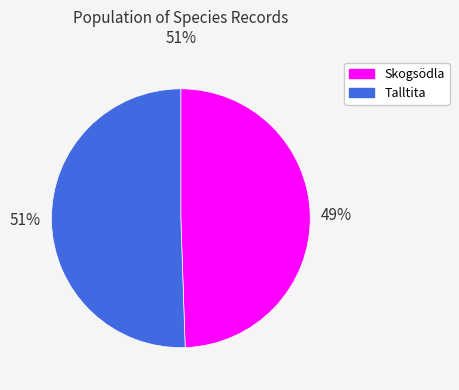

Does any single category account for the majority?

Yes